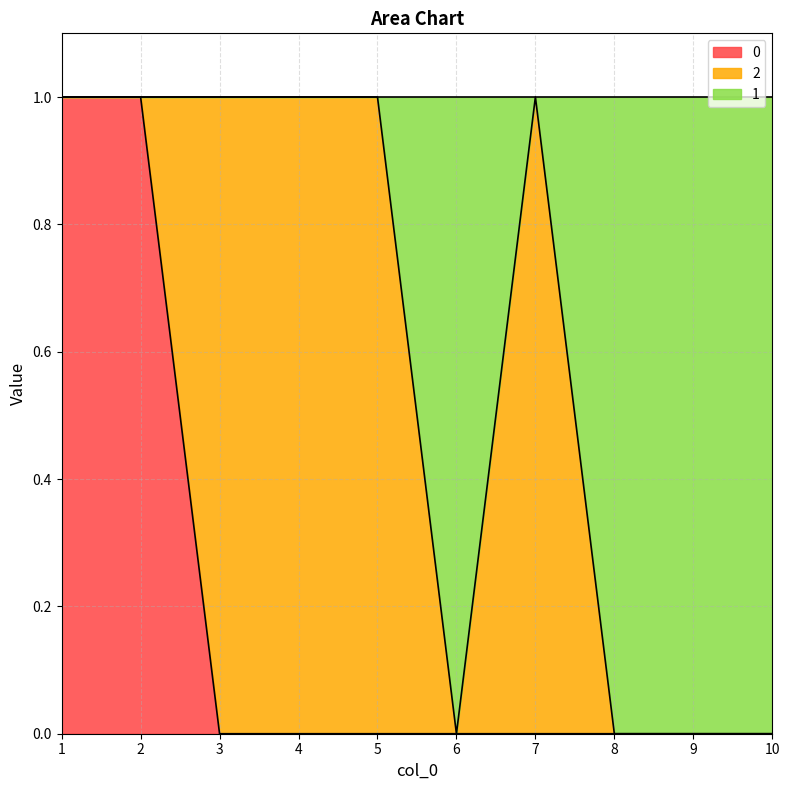

True or false: 0 and 1 cross at least once.

False